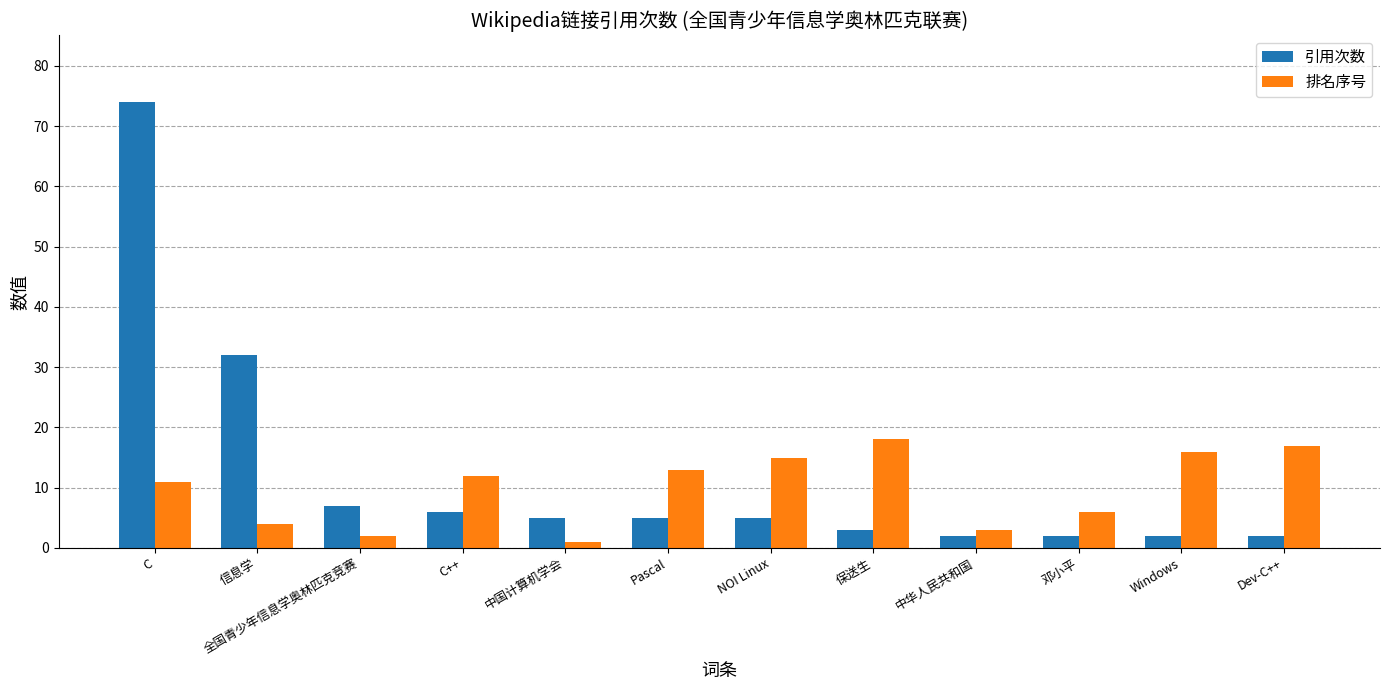

Rank the categories by 排名序号 value from highest to lowest.

保送生, Dev-C++, Windows, NOI Linux, Pascal, C++, C, 邓小平, 信息学, 中华人民共和国, 全国青少年信息学奥林匹克竞赛, 中国计算机学会